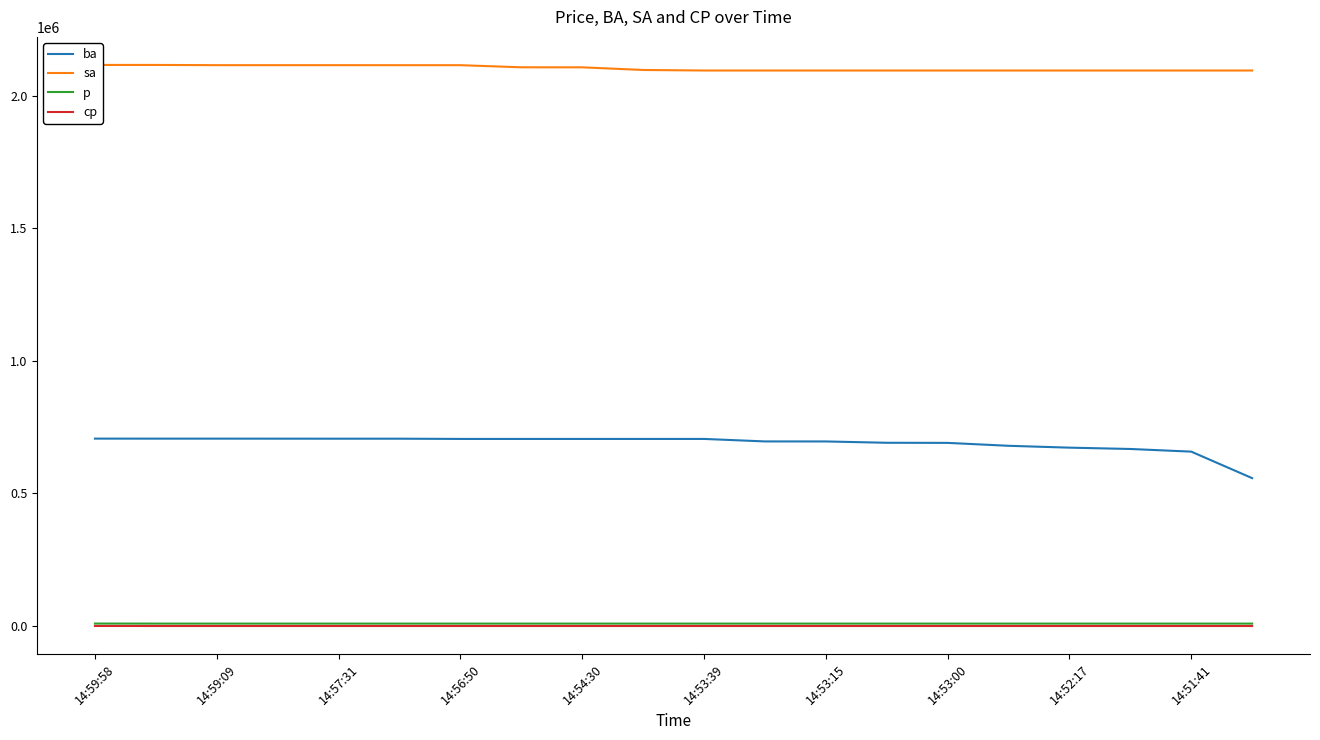

True or false: ba and cp cross at least once.

False